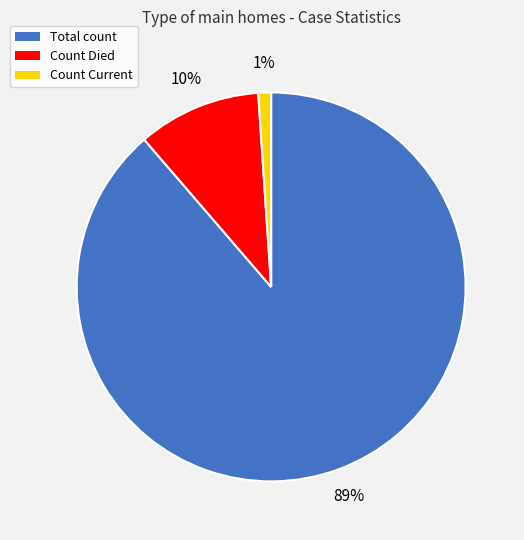

To the nearest percent, what is the difference between the largest and smallest slice percentages?

88%